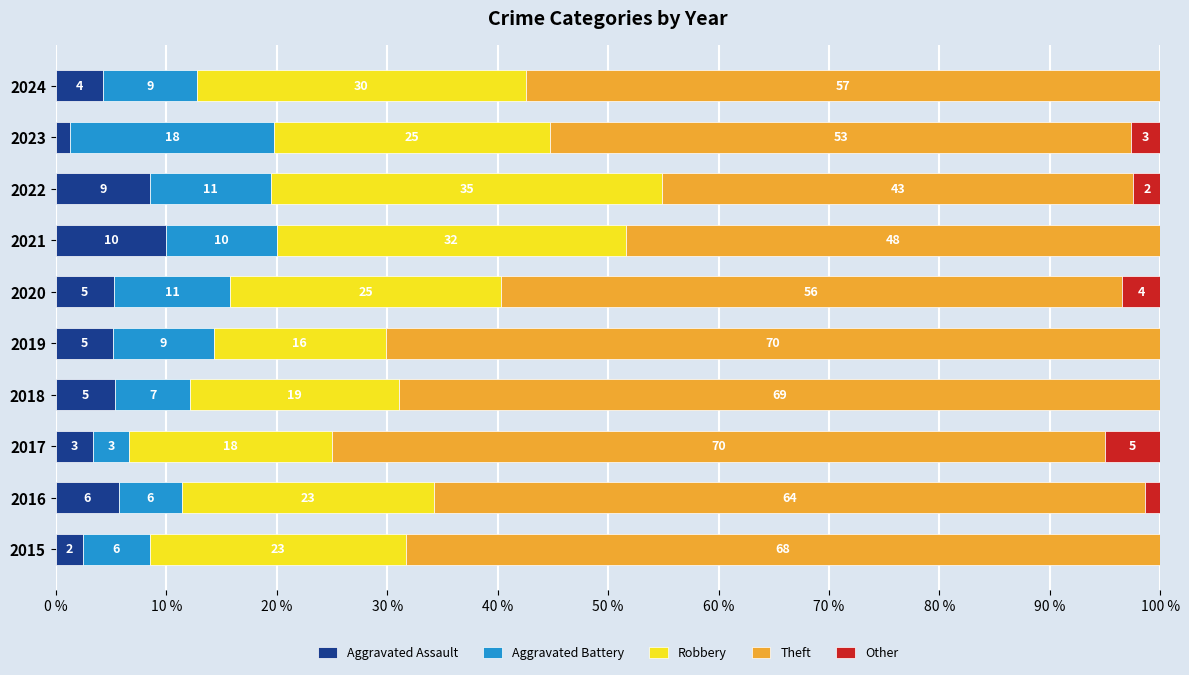

What are all the series names shown in the legend?

Aggravated Assault, Aggravated Battery, Robbery, Theft, Other